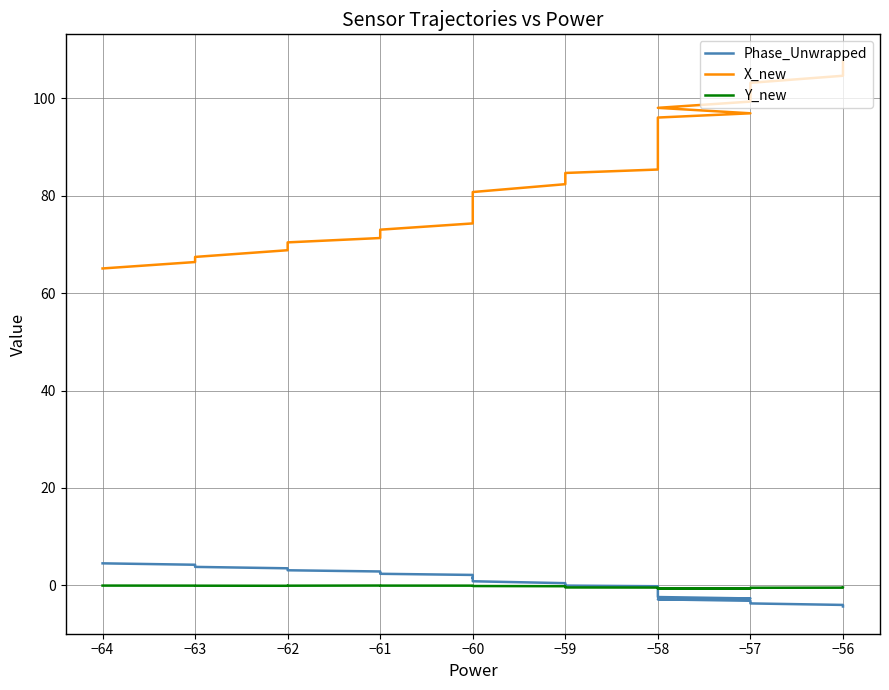

True or false: Y_new and X_new cross at least once.

False